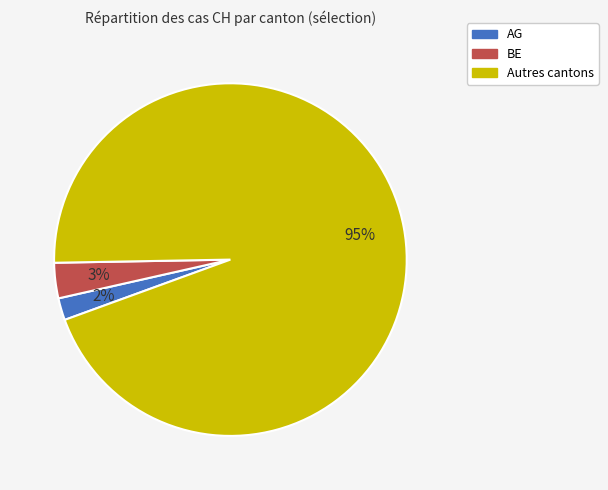

Is it true that Autres cantons is 95% of the pie?

True